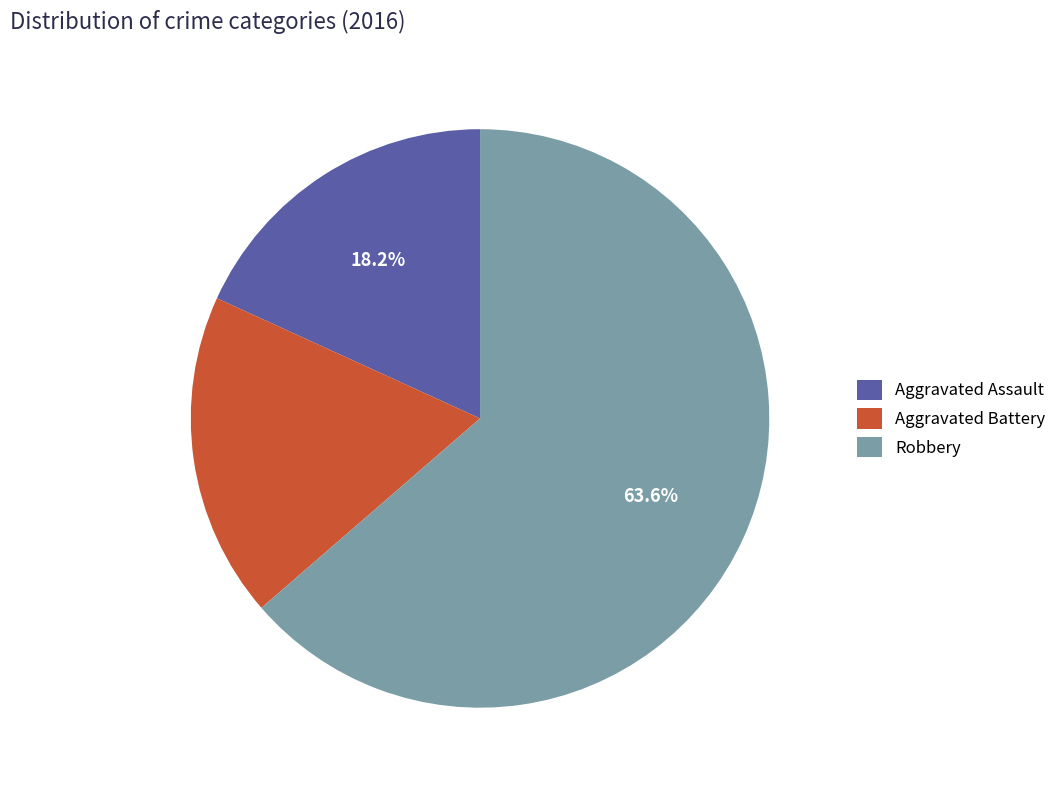

What is the total percentage of Aggravated Assault and Robbery?

81.8%